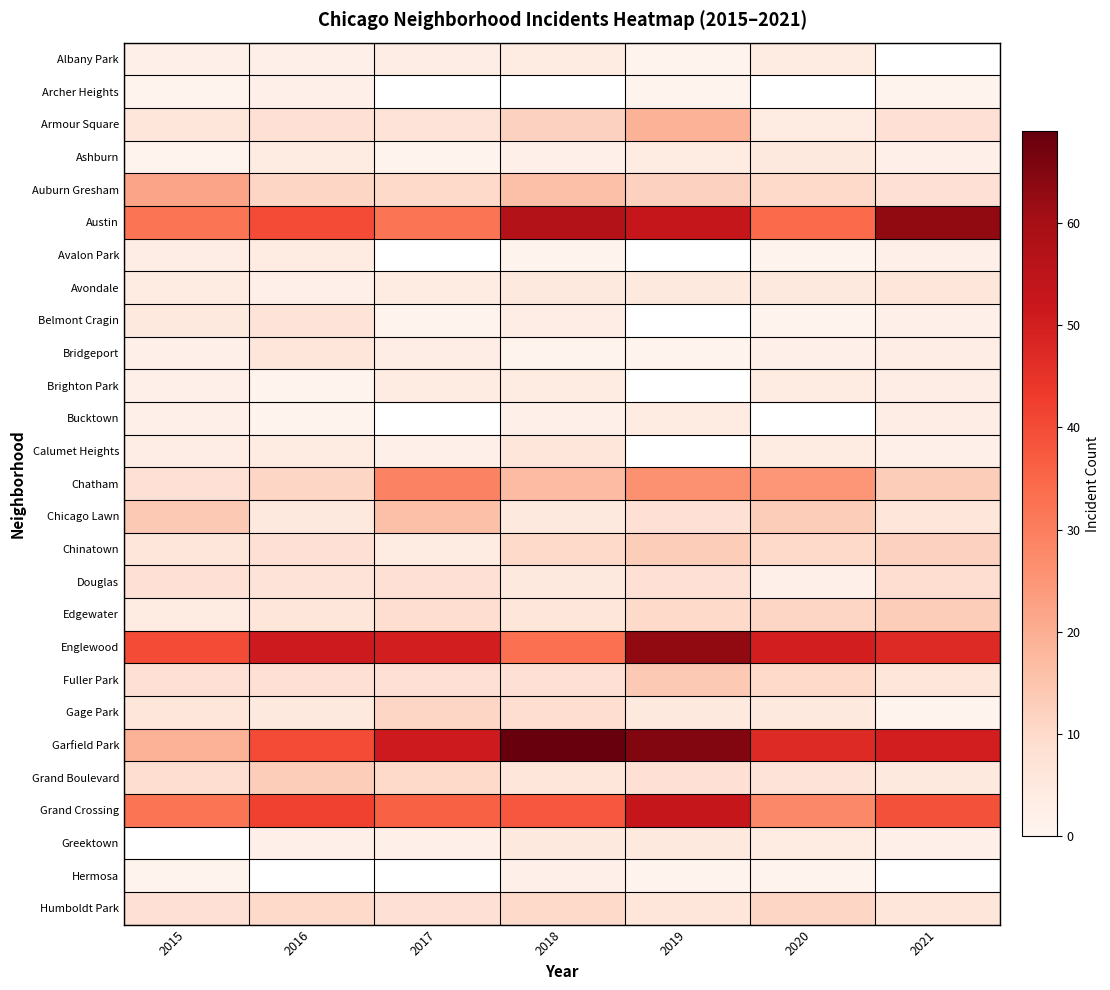

What is the minimum value for Austin?

32.0